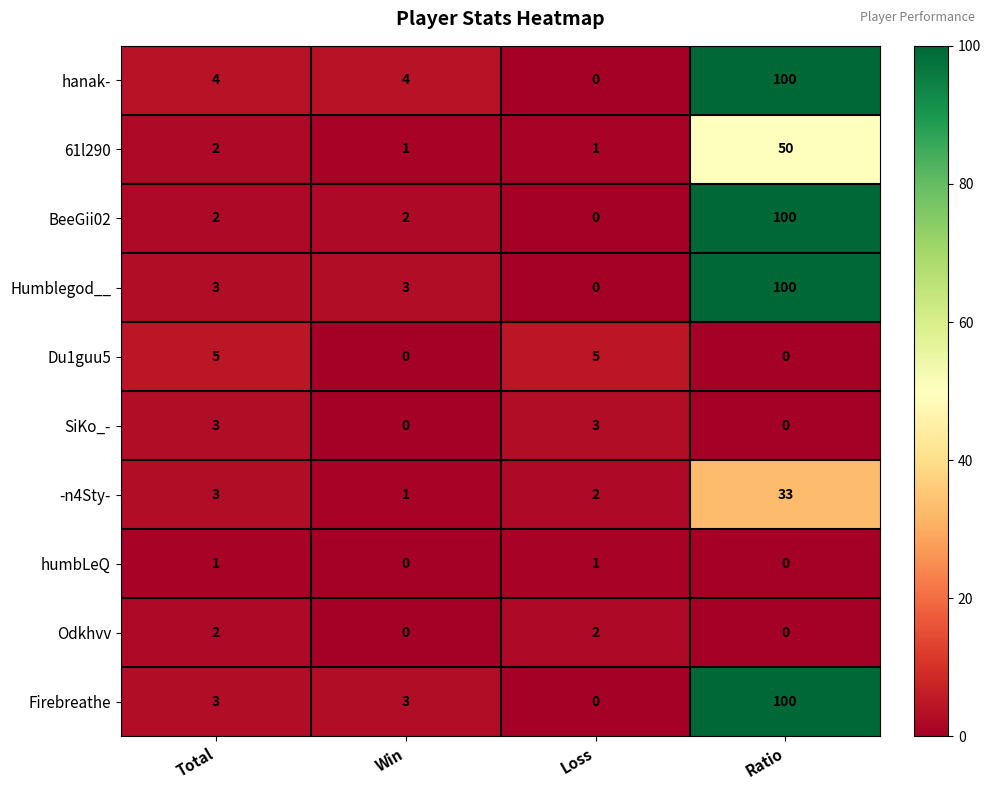

How many distinct data groups are displayed?

10